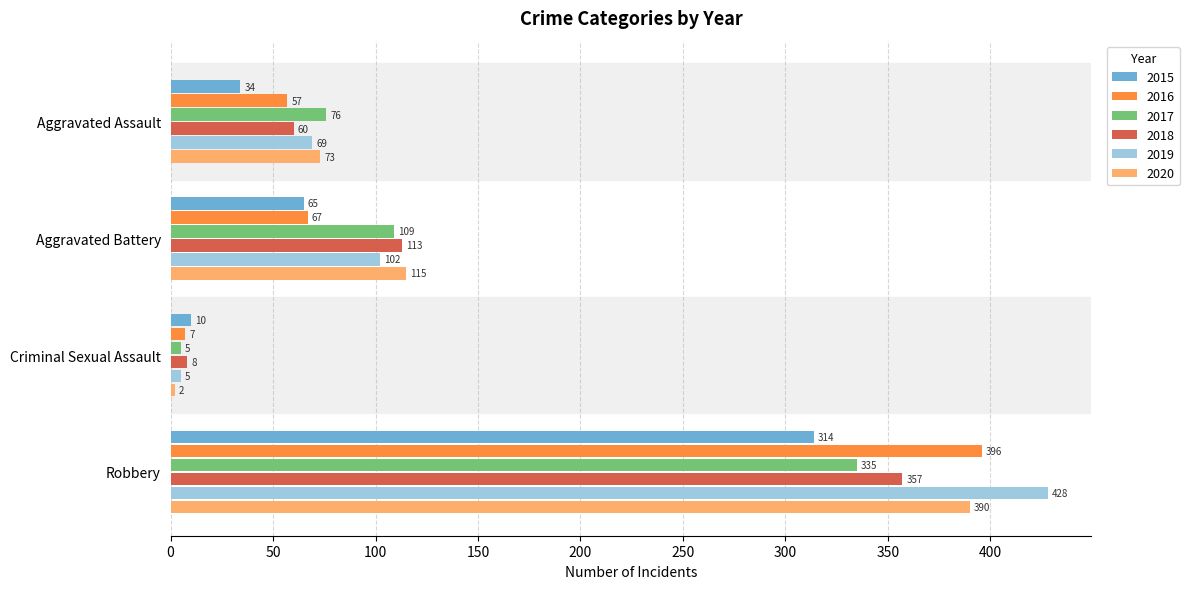

List the labels in order of 2017 value, smallest first.

Criminal Sexual Assault, Aggravated Assault, Aggravated Battery, Robbery